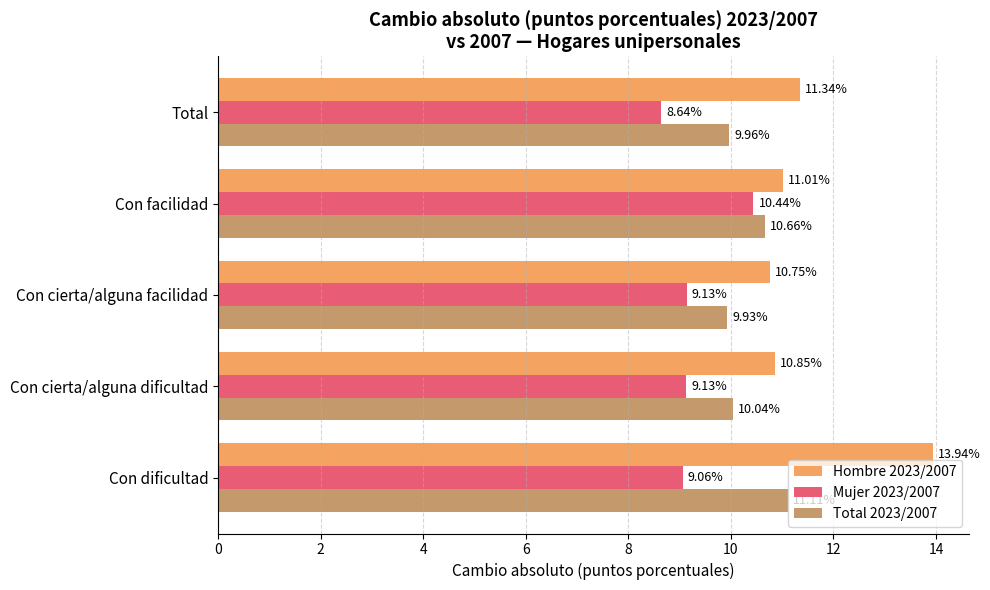

What is the sum of the Mujer 2023/2007 values at Con facilidad and Con cierta/alguna facilidad?

19.6